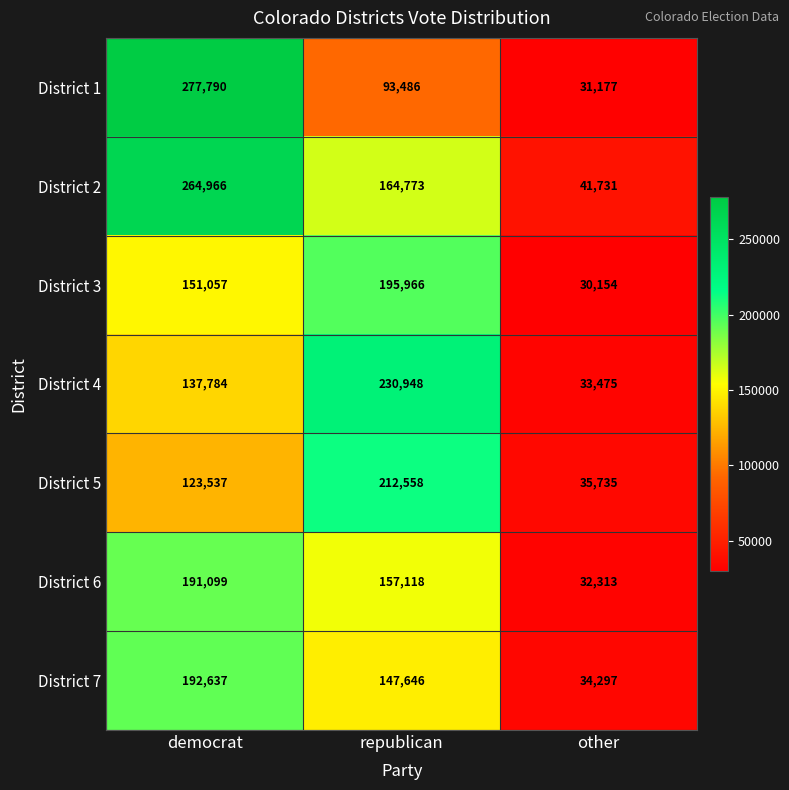

True or false: District 5 has a value of 123537 at democrat.

True